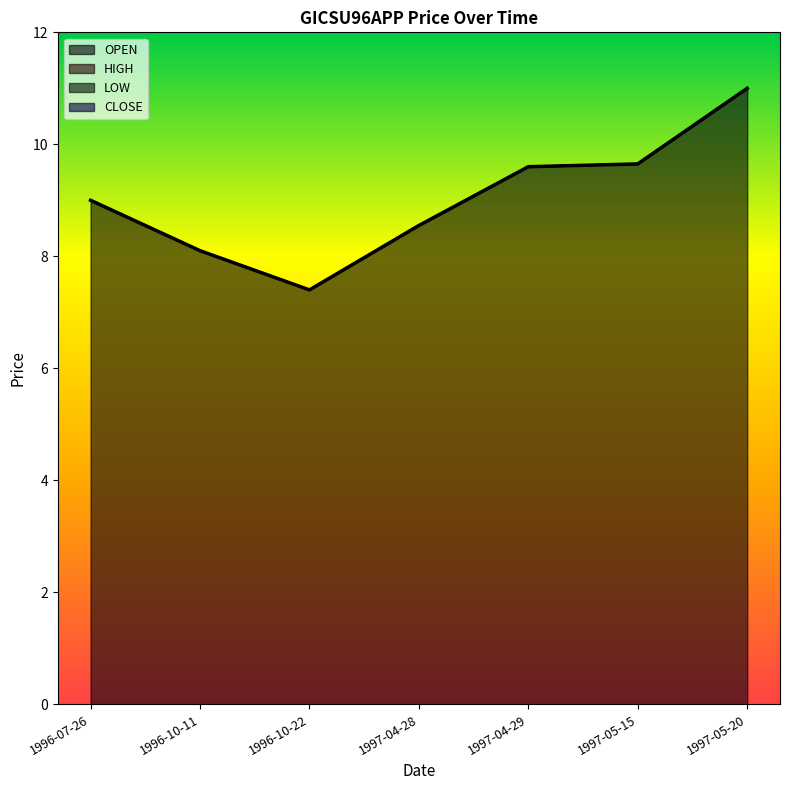

What is the maximum value for LOW?

11.0